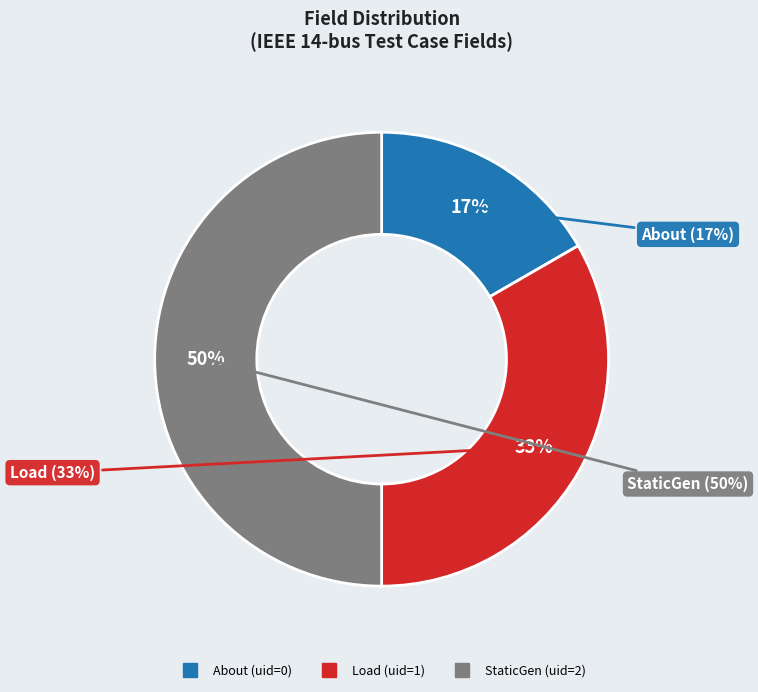

What is the smallest slice in the pie chart?

About